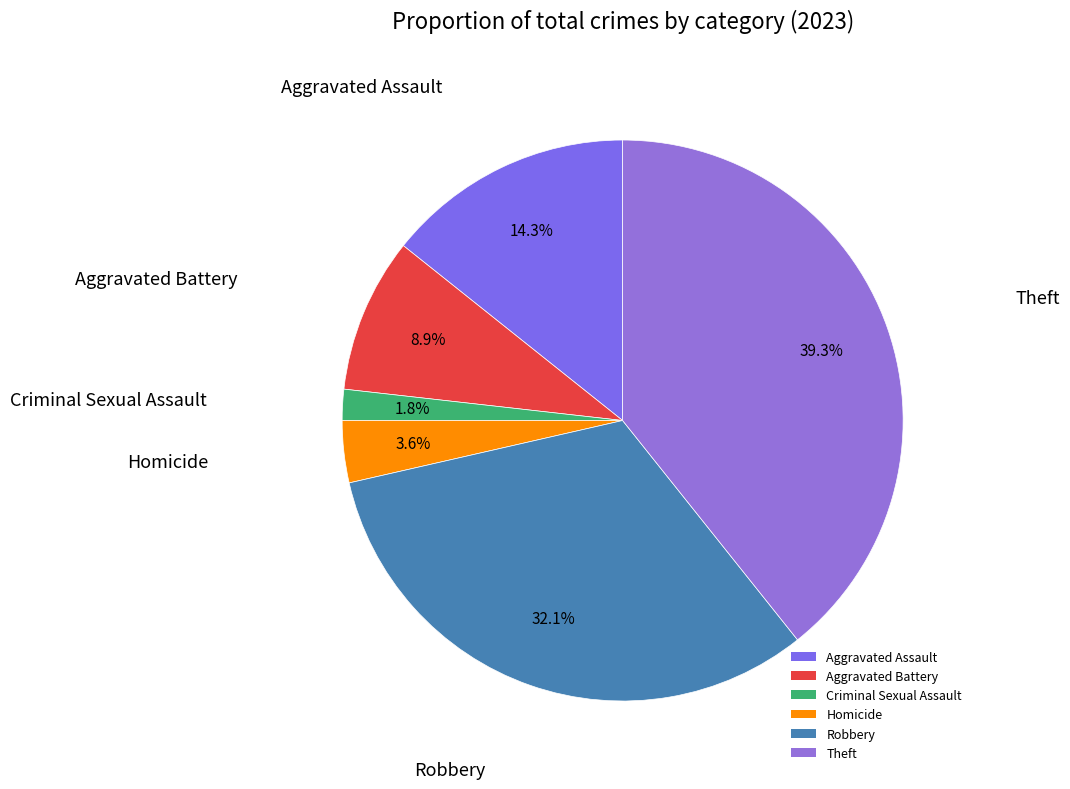

How many slices are in this pie chart?

6